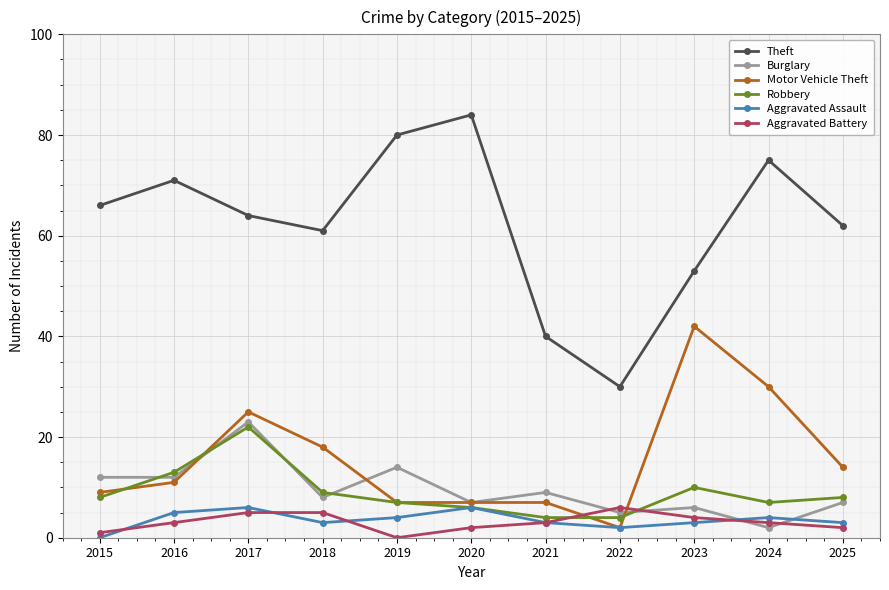

Between 2017 and 2019, which series saw the biggest shift?

Motor Vehicle Theft